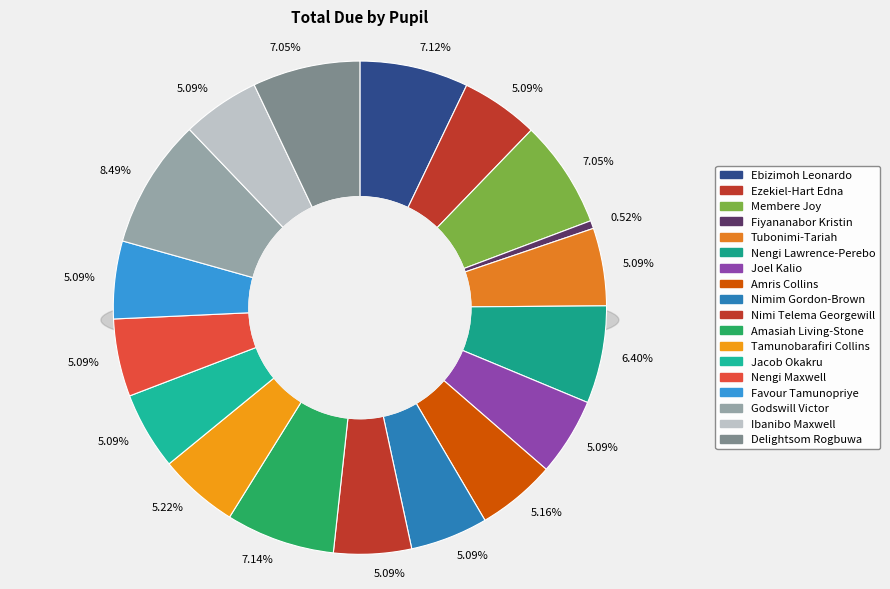

What is the largest slice in the pie chart?

Godswill Victor